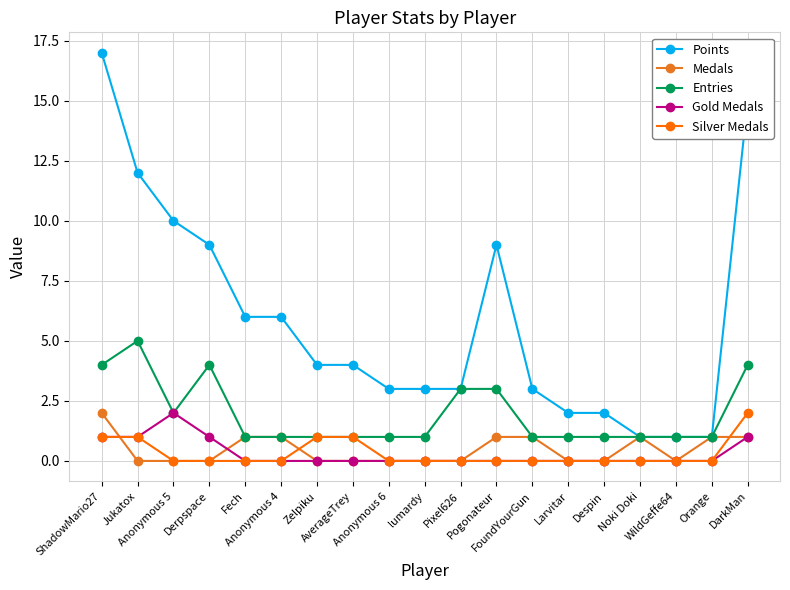

Which series has the largest total across all categories?

Points